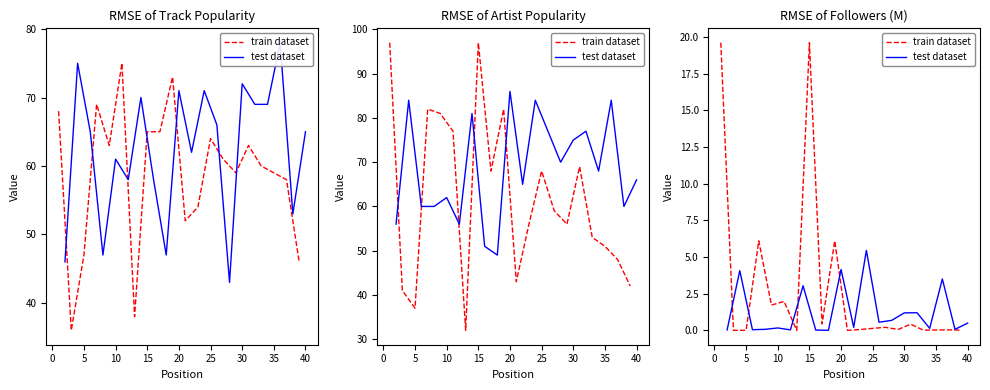

What is the highest value of the train dataset series?

19.6